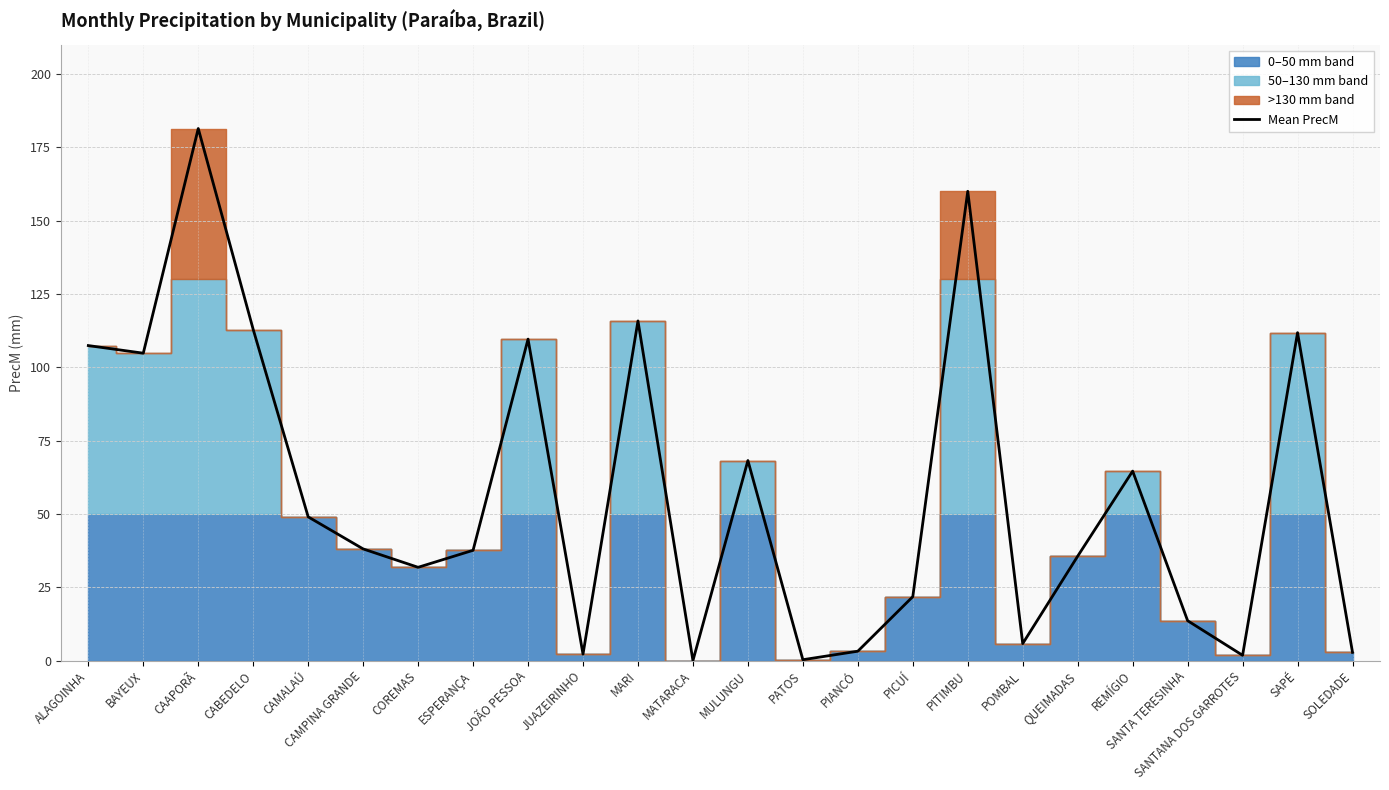

What is the label of the 3rd point from the left?

CAAPORÃ